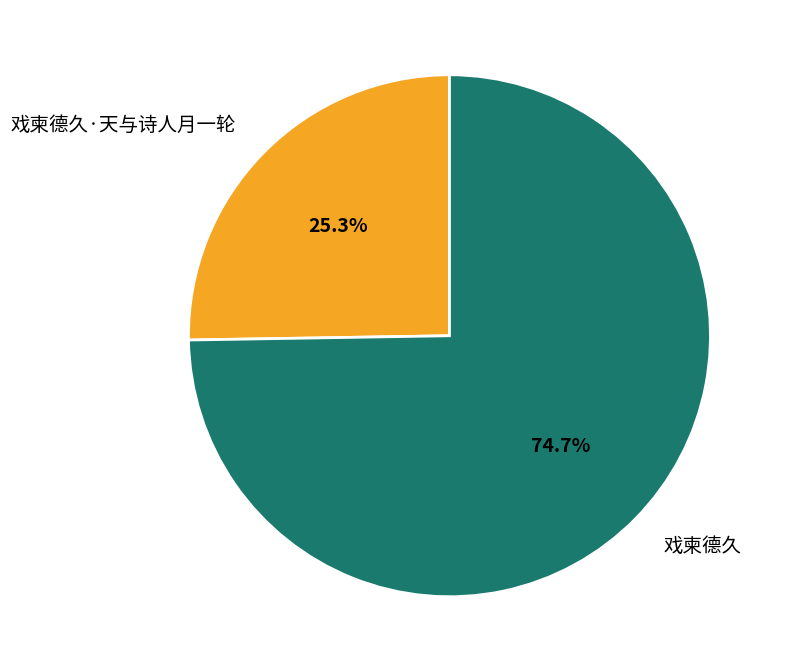

To the nearest percent, what portion does 戏柬德久·天与诗人月一轮 represent?

25%